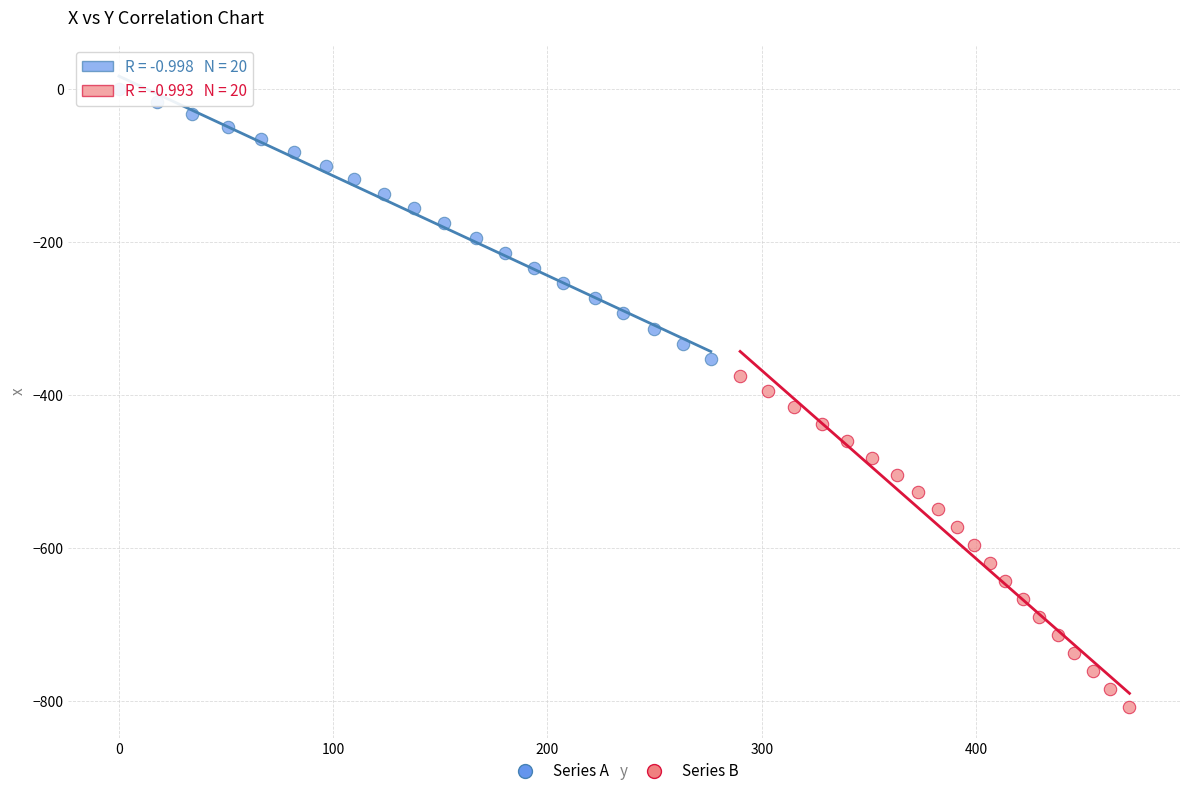

Which series contains the lowest Y value?

Series B